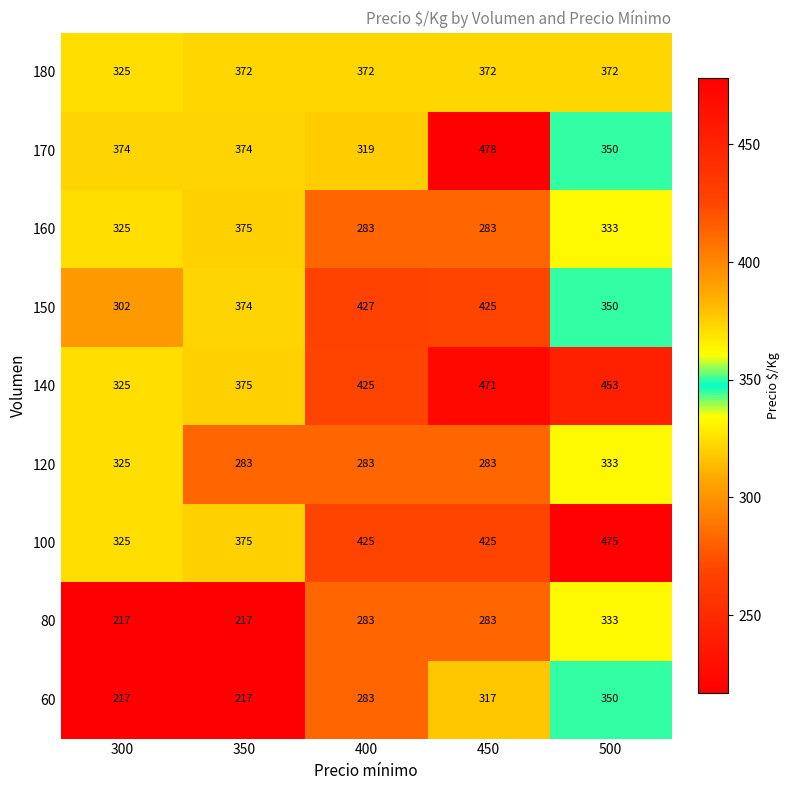

What is the difference between the maximum and minimum values in the 150 series?

125